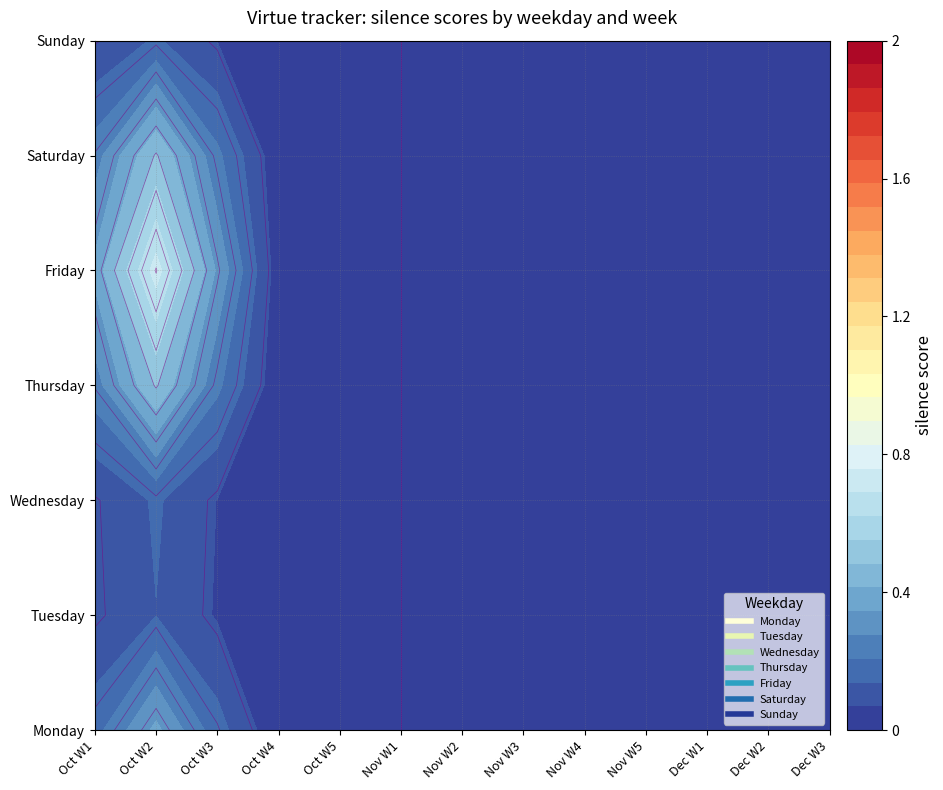

Which series has the largest total across all categories?

Friday